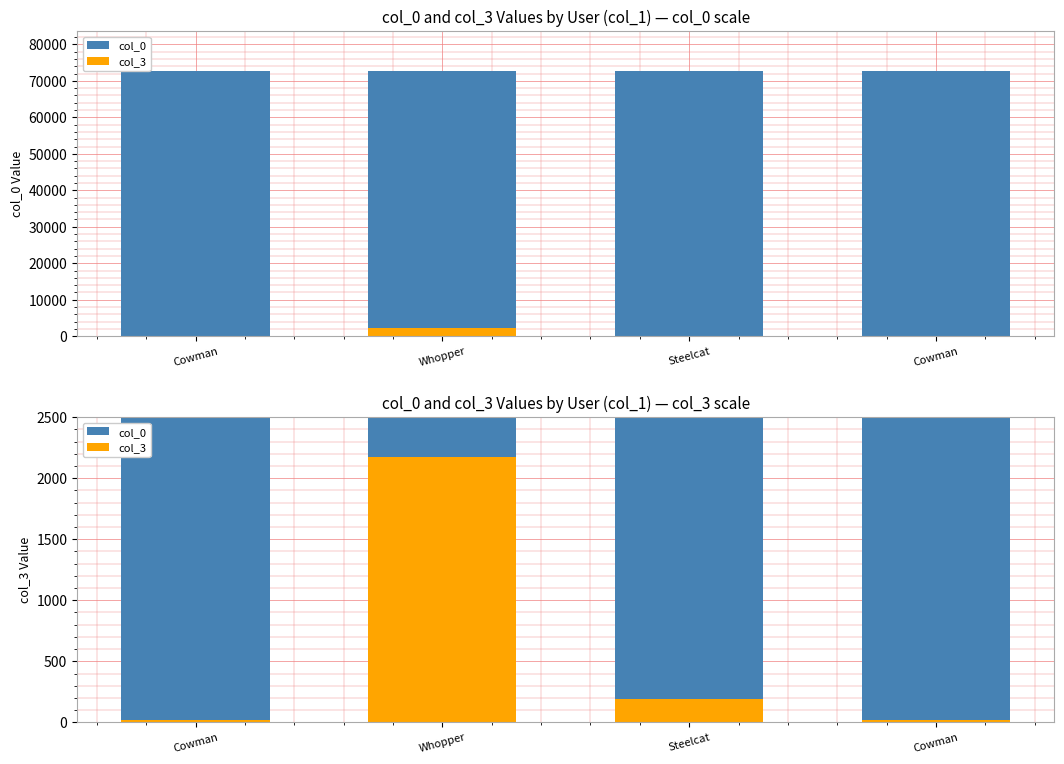

What is the label of the 3rd bar from the right?

Whopper